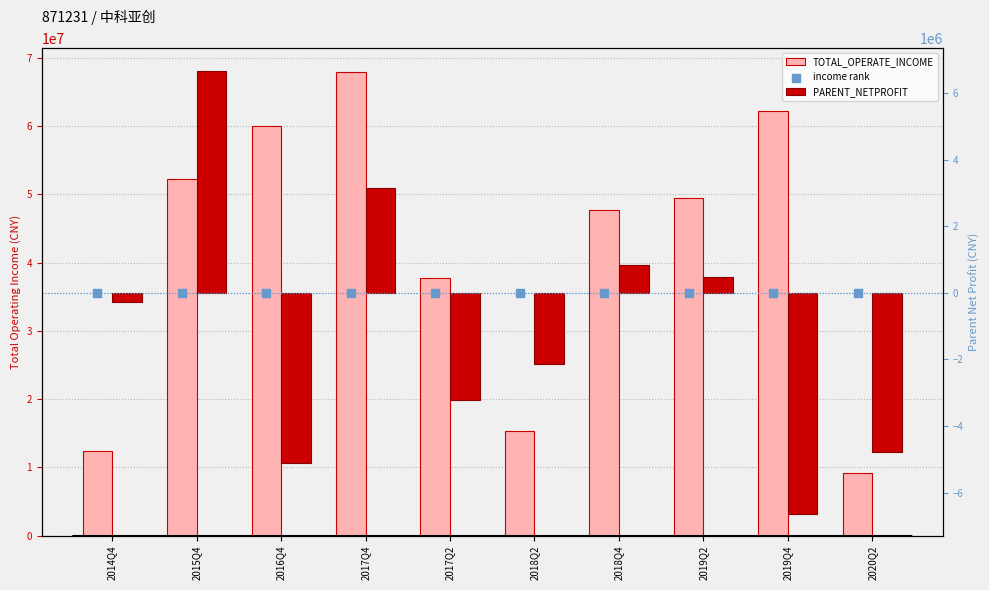

What is the total value across all series at 2018Q4?

48584277.0